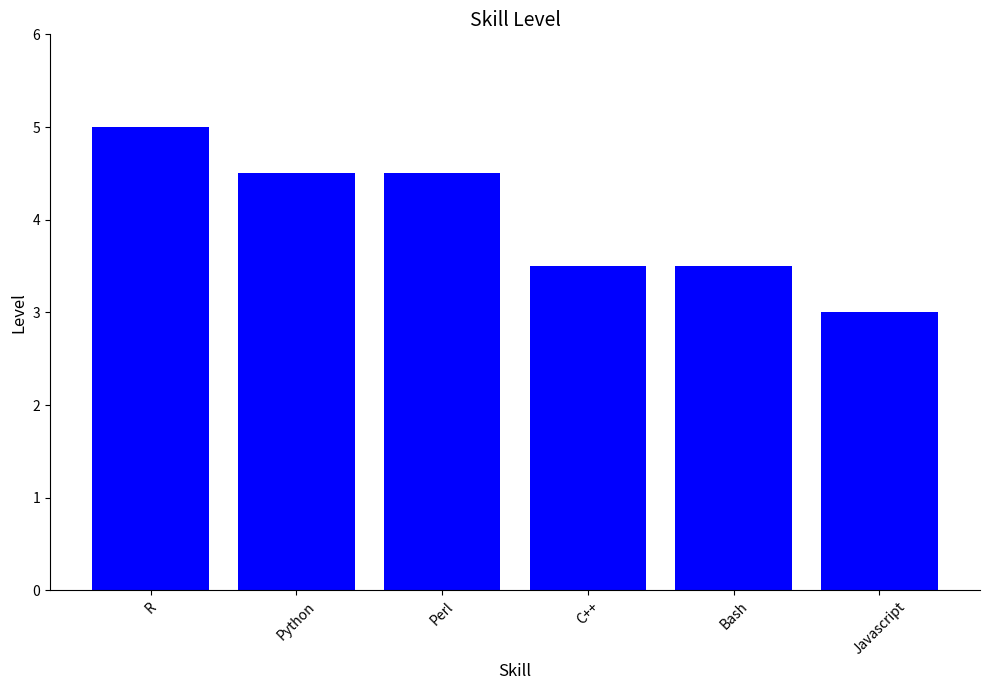

What is the label of the 1st bar from the left?

R